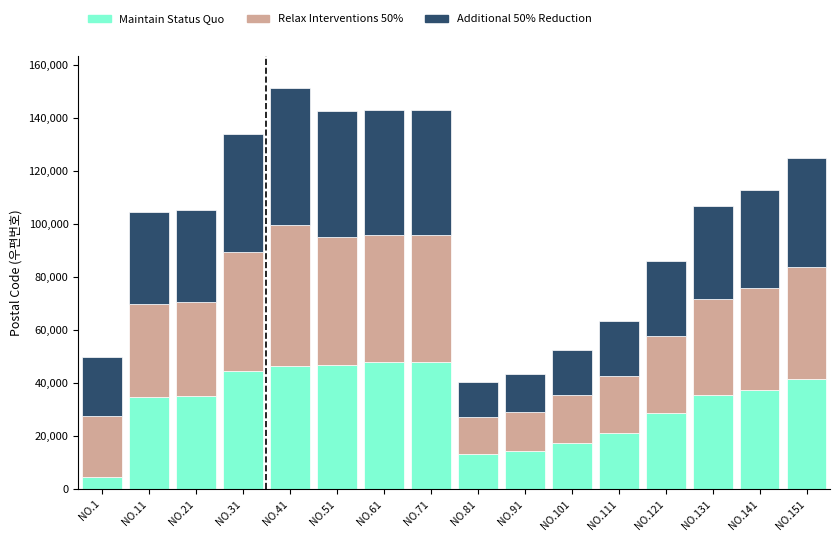

What is the approximate value of Maintain Status Quo at NO.31?

44718